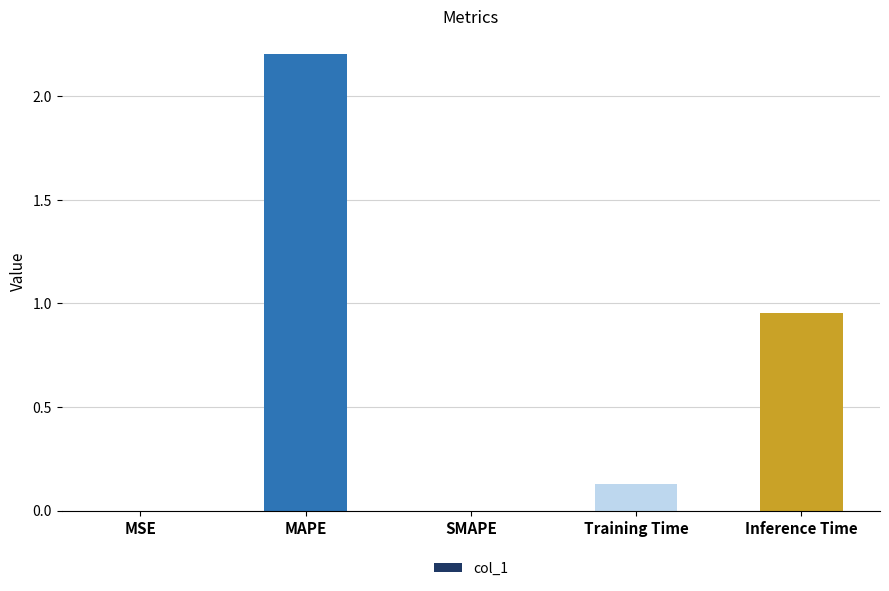

Between MSE and Training Time, which is larger?

Training Time